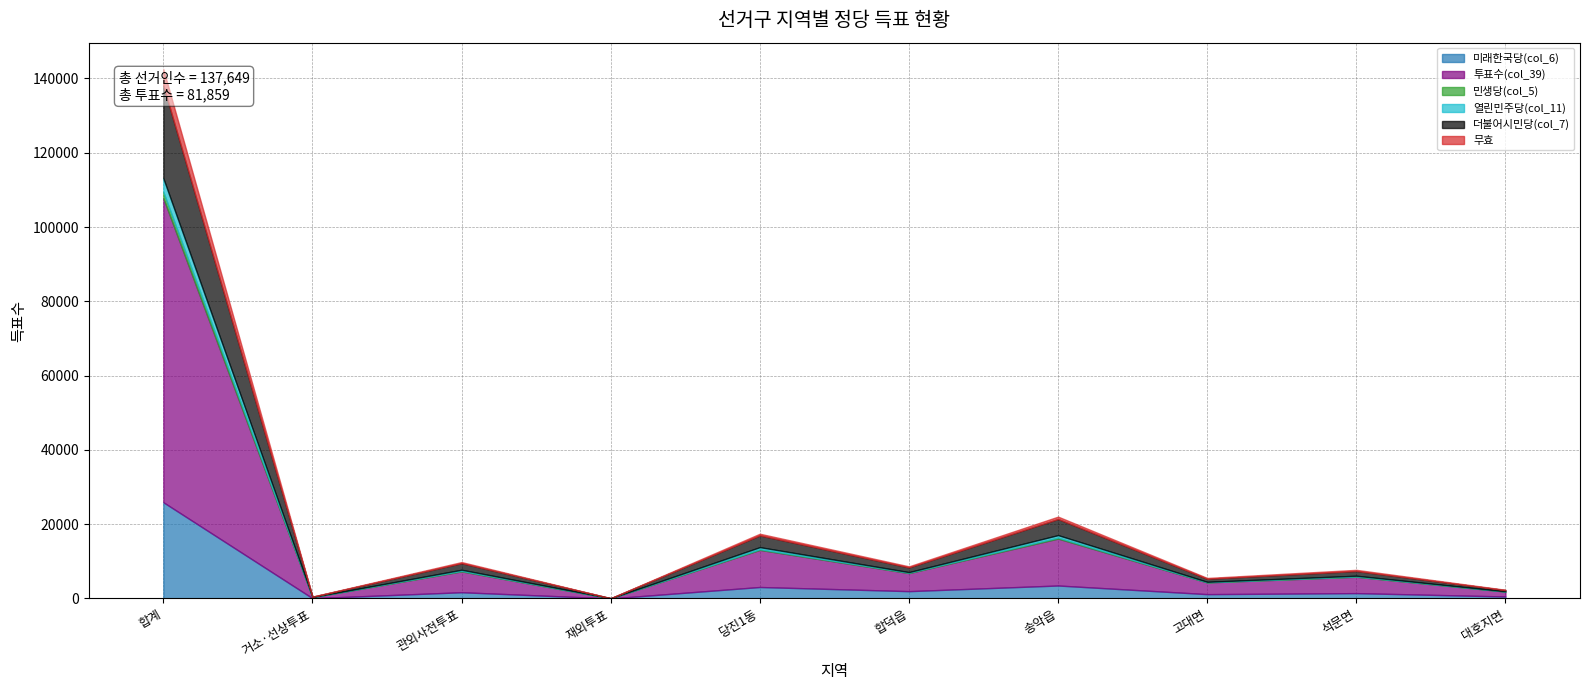

The 무효 series shows 867 at 송악읍. True or false?

False